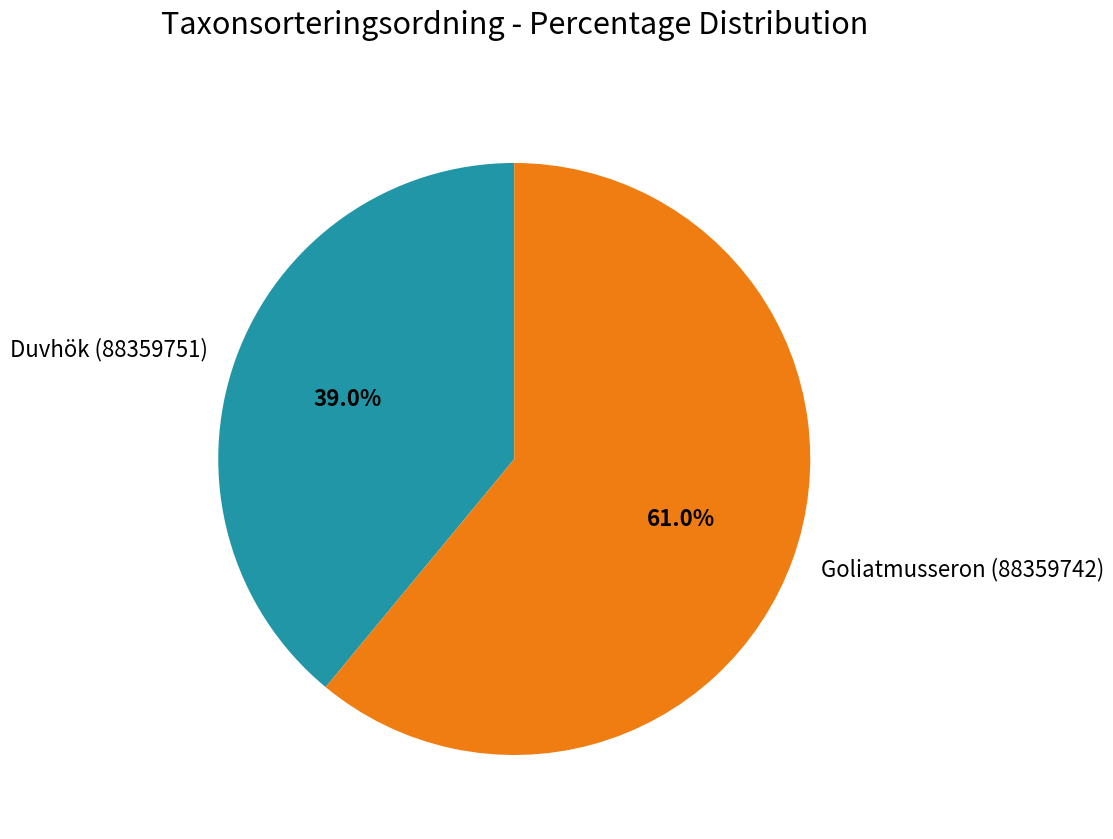

Does Goliatmusseron (88359742) represent more than half of the total?

Yes